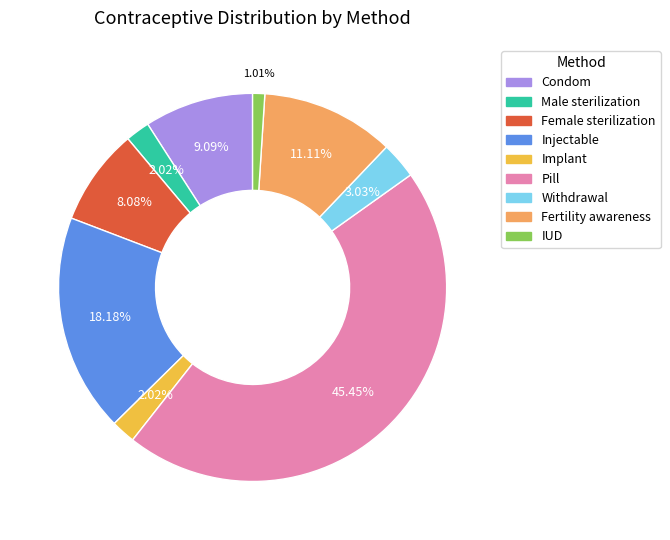

To the nearest percent, what percentage of the pie is Injectable?

18%